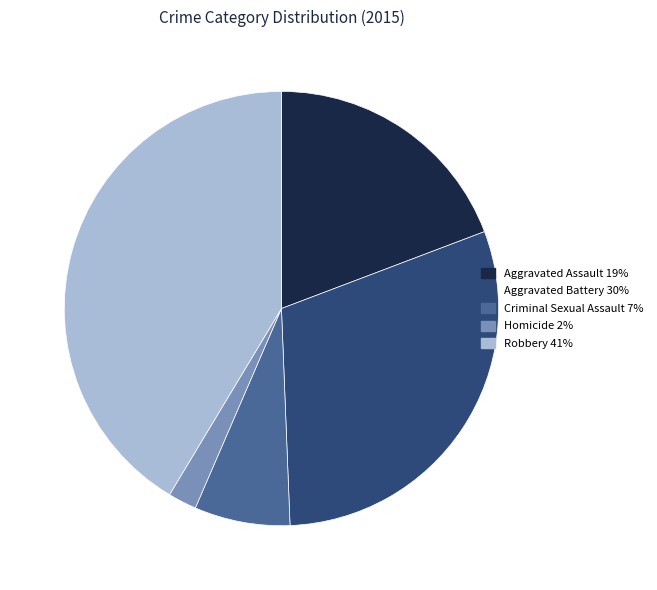

Rank the categories by value from highest to lowest.

Robbery, Aggravated Battery, Aggravated Assault, Criminal Sexual Assault, Homicide